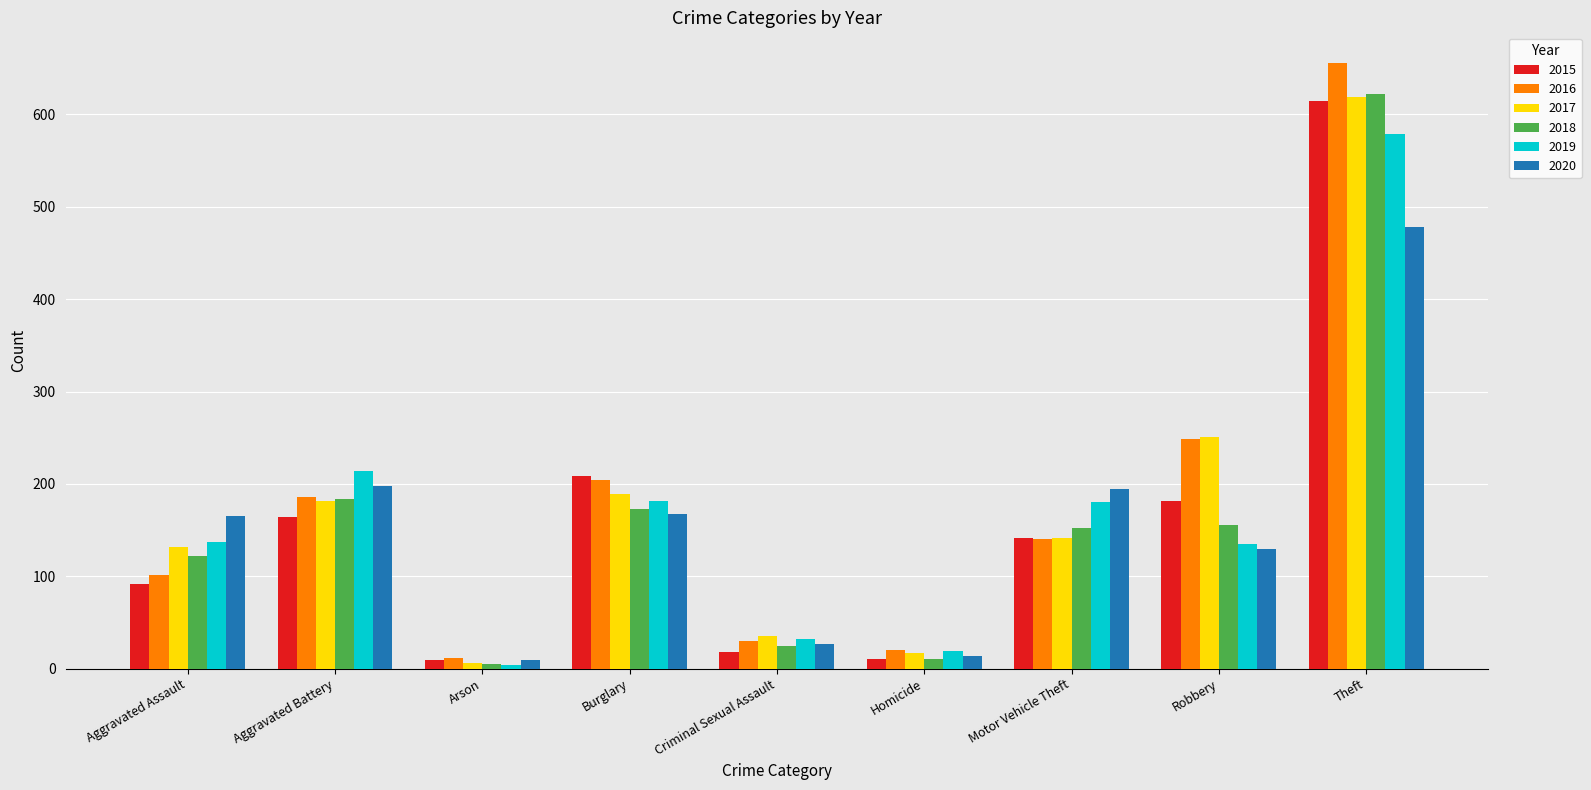

Which category has the lowest value across all series?

Arson